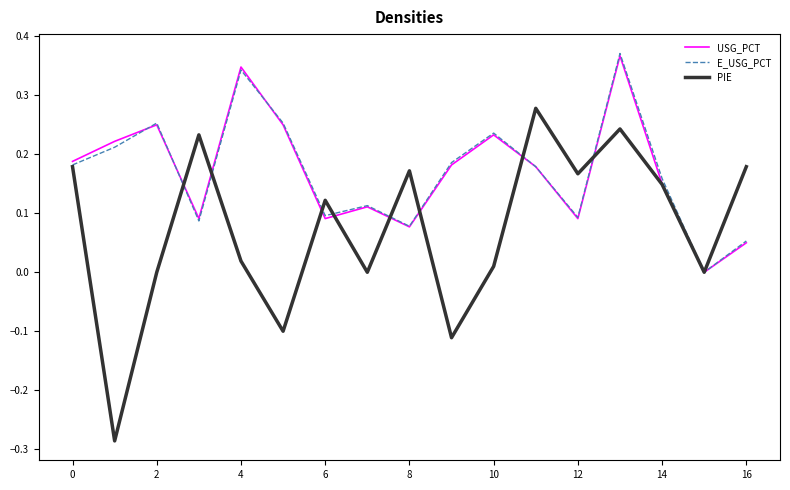

How many lines are shown in the chart?

3